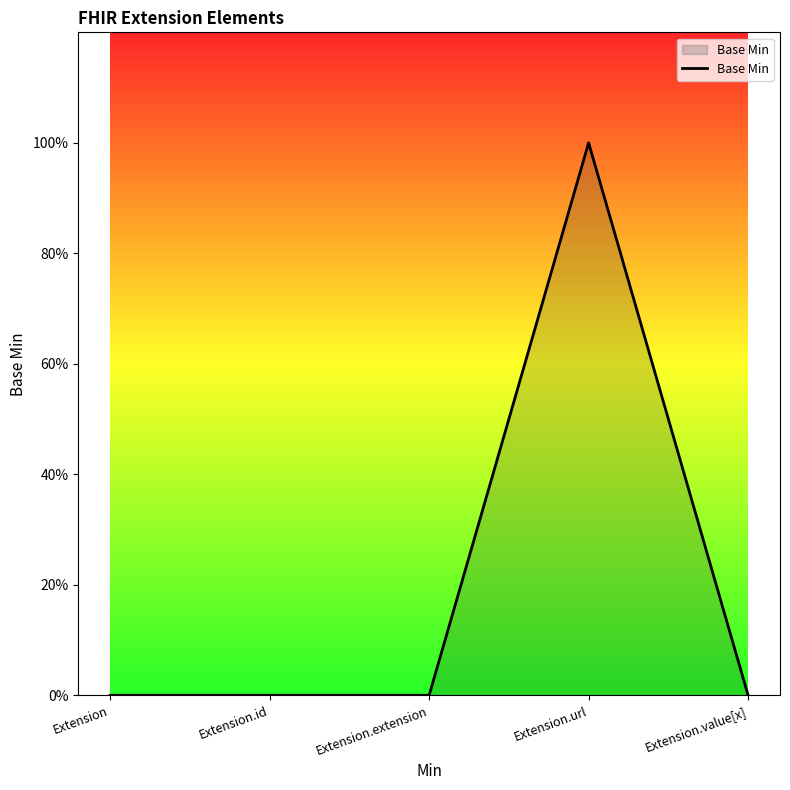

What is the change in value from Extension to Extension.url?

+1